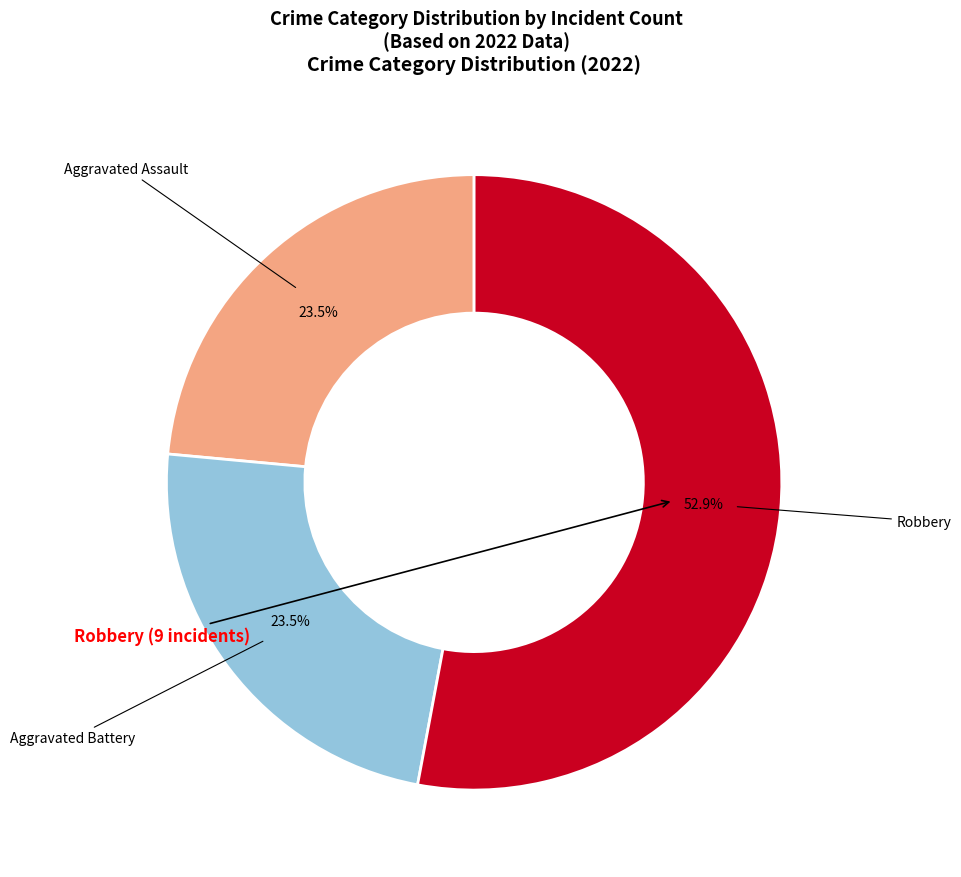

Does any single category account for the majority?

Yes